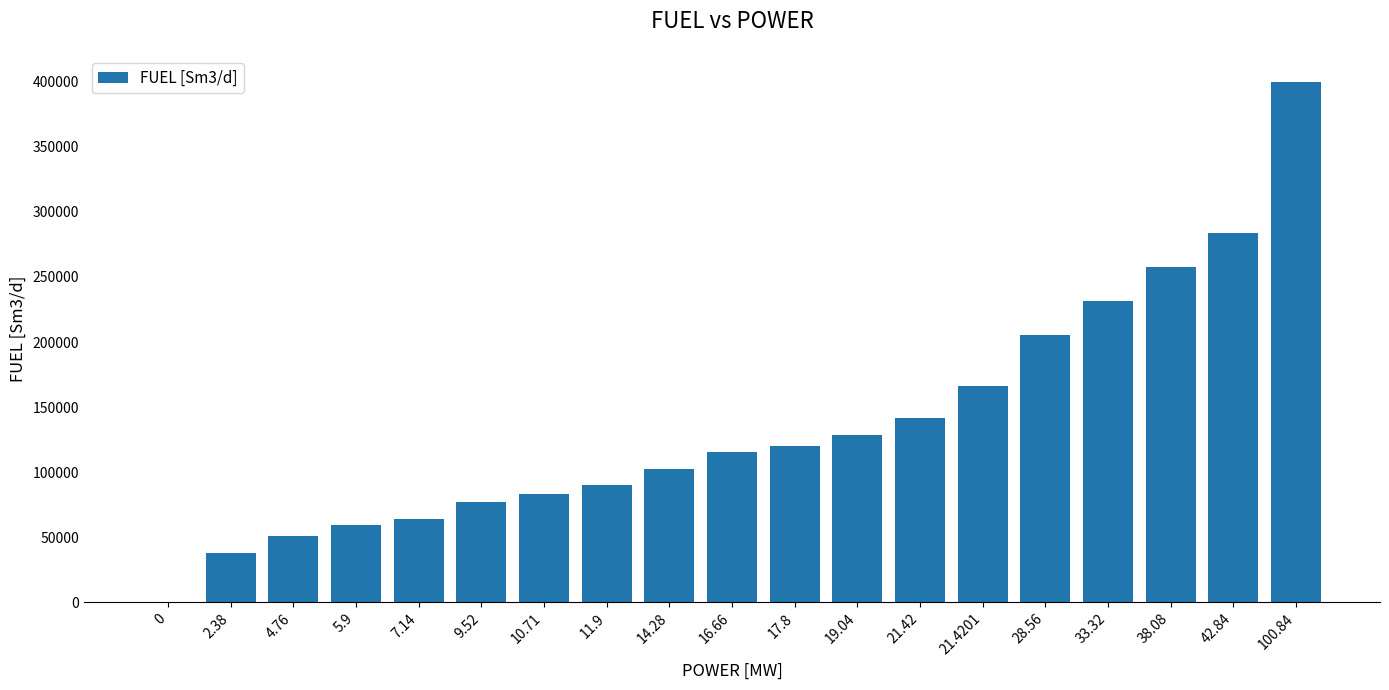

Read the value at 16.66.

115784.9